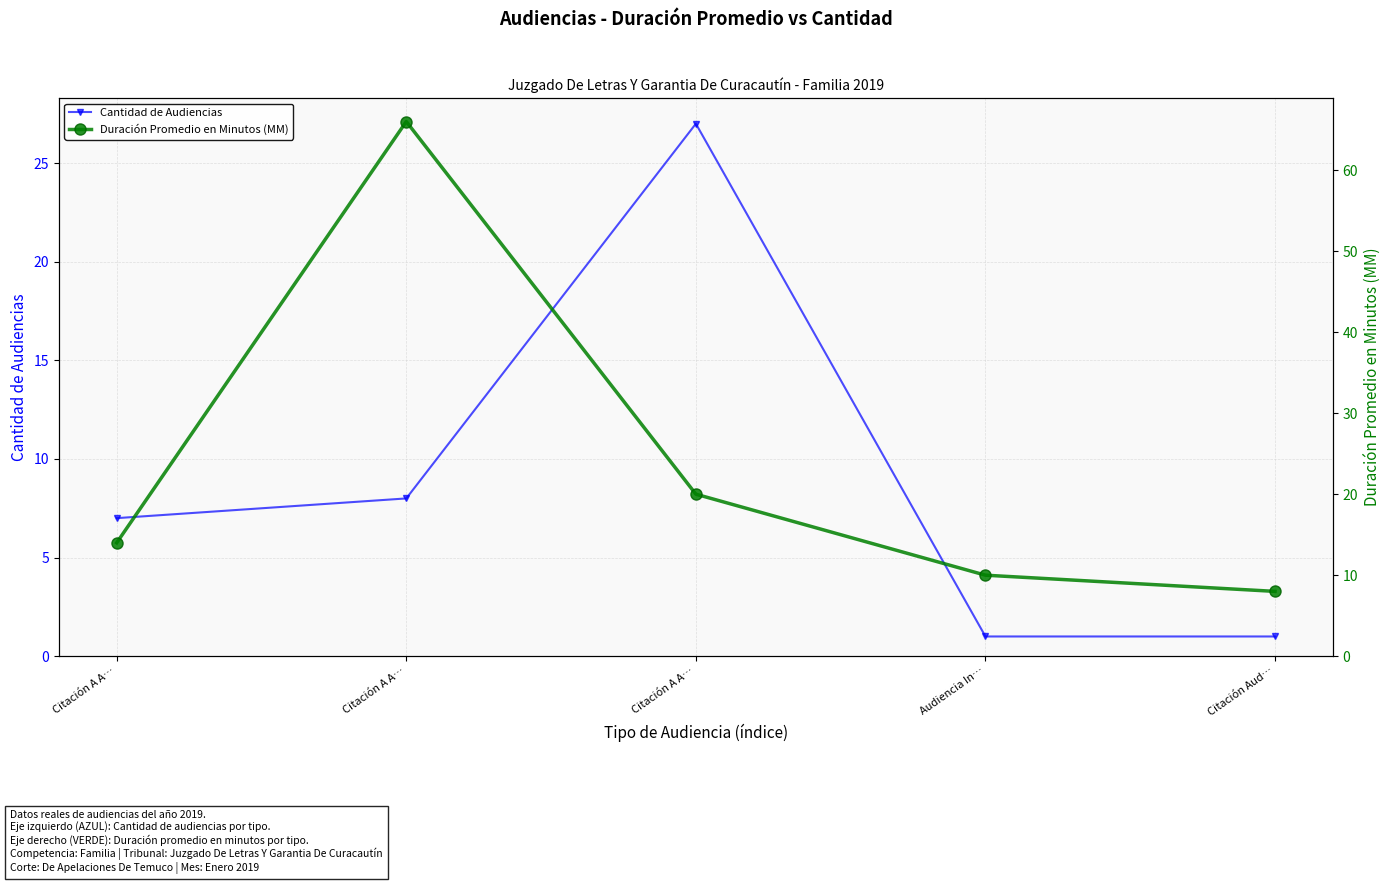

Is it true that Cantidad de Audiencias equals 11 at Citación A A…?

False